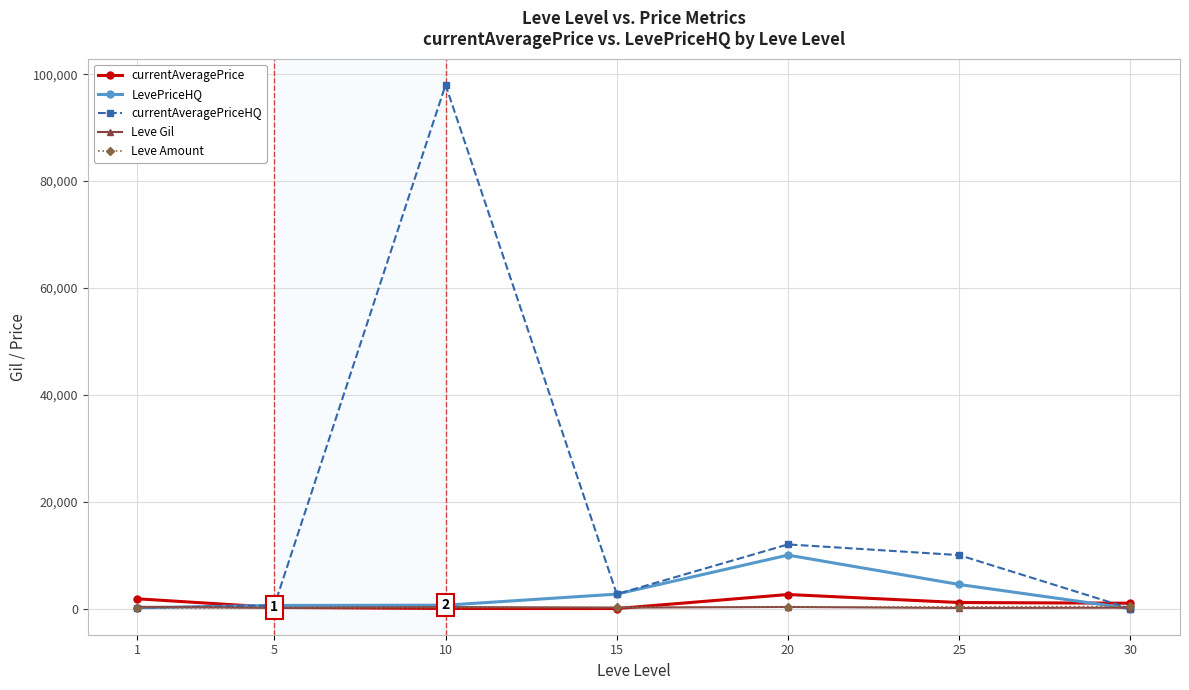

Does the chart have visible grid lines?

Yes